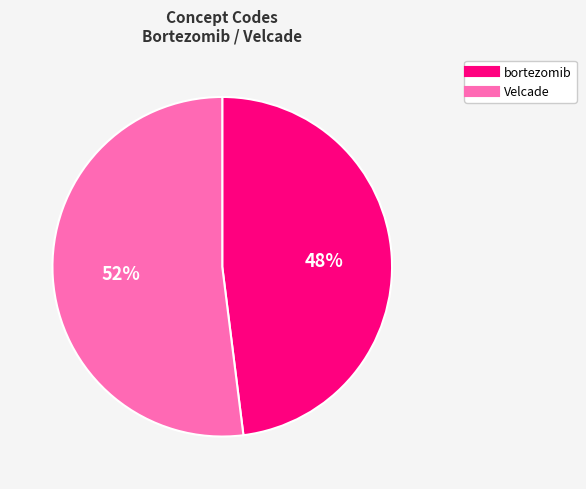

To the nearest percent, what is the average slice percentage?

50%